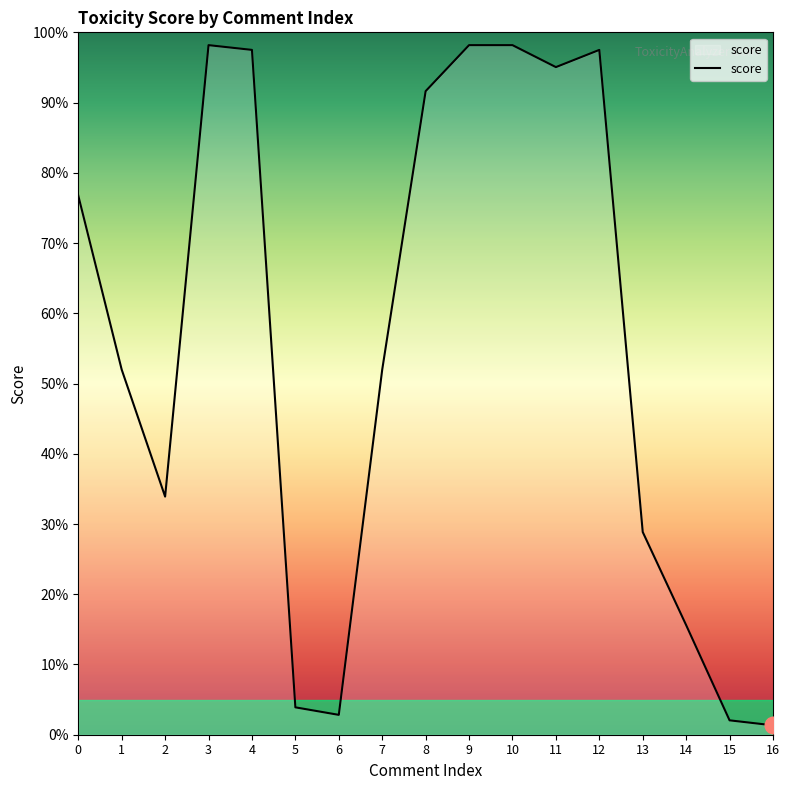

What is the value of the 15th point from the left?

0.2